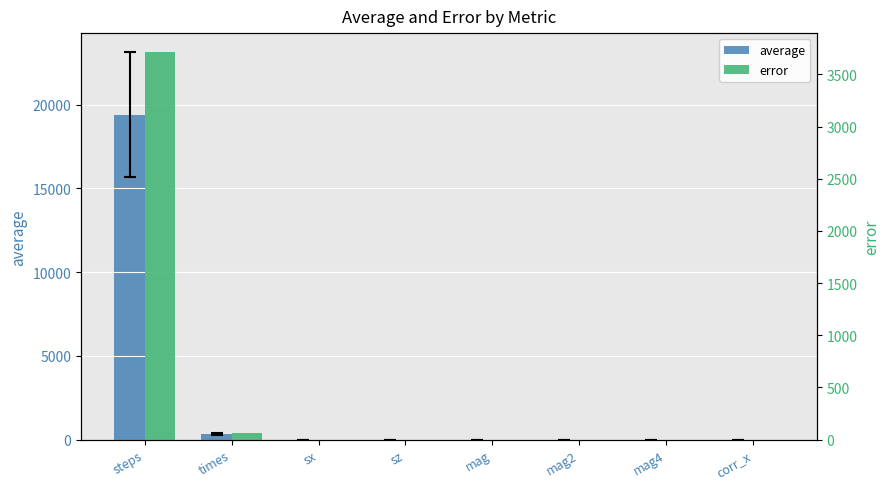

What position from the left is mag2?

6